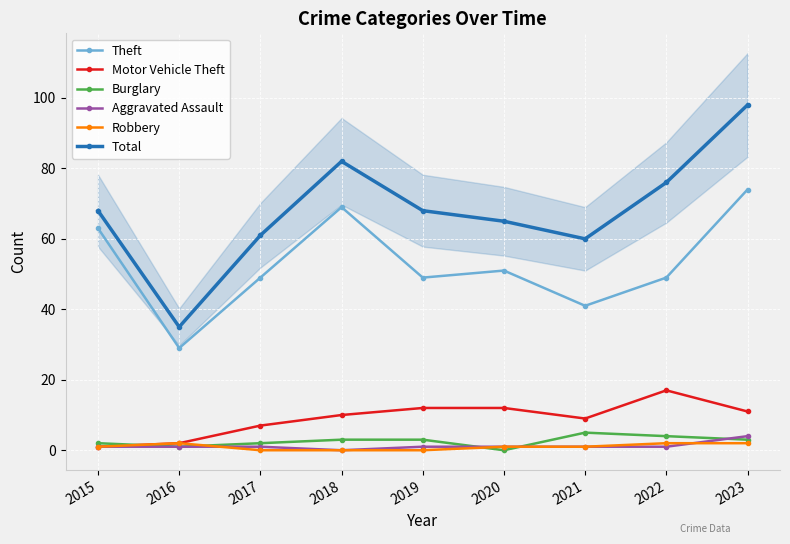

Reading left to right, what are all the values shown in this chart?

Theft: 2015=63	2016=29	2017=49	2018=69	2019=49	2020=51	2021=41	2022=49	2023=74
Motor Vehicle Theft: 2015=1	2016=2	2017=7	2018=10	2019=12	2020=12	2021=9	2022=17	2023=11
Burglary: 2015=2	2016=1	2017=2	2018=3	2019=3	2020=0	2021=5	2022=4	2023=3
Aggravated Assault: 2015=1	2016=1	2017=1	2018=0	2019=1	2020=1	2021=1	2022=1	2023=4
Robbery: 2015=1	2016=2	2017=0	2018=0	2019=0	2020=1	2021=1	2022=2	2023=2
Total: 2015=68	2016=35	2017=61	2018=82	2019=68	2020=65	2021=60	2022=76	2023=98